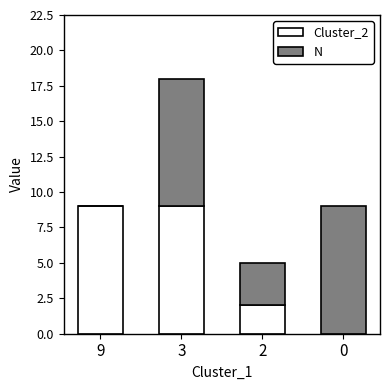

Are the bars grouped side by side (vs. stacked)?

No